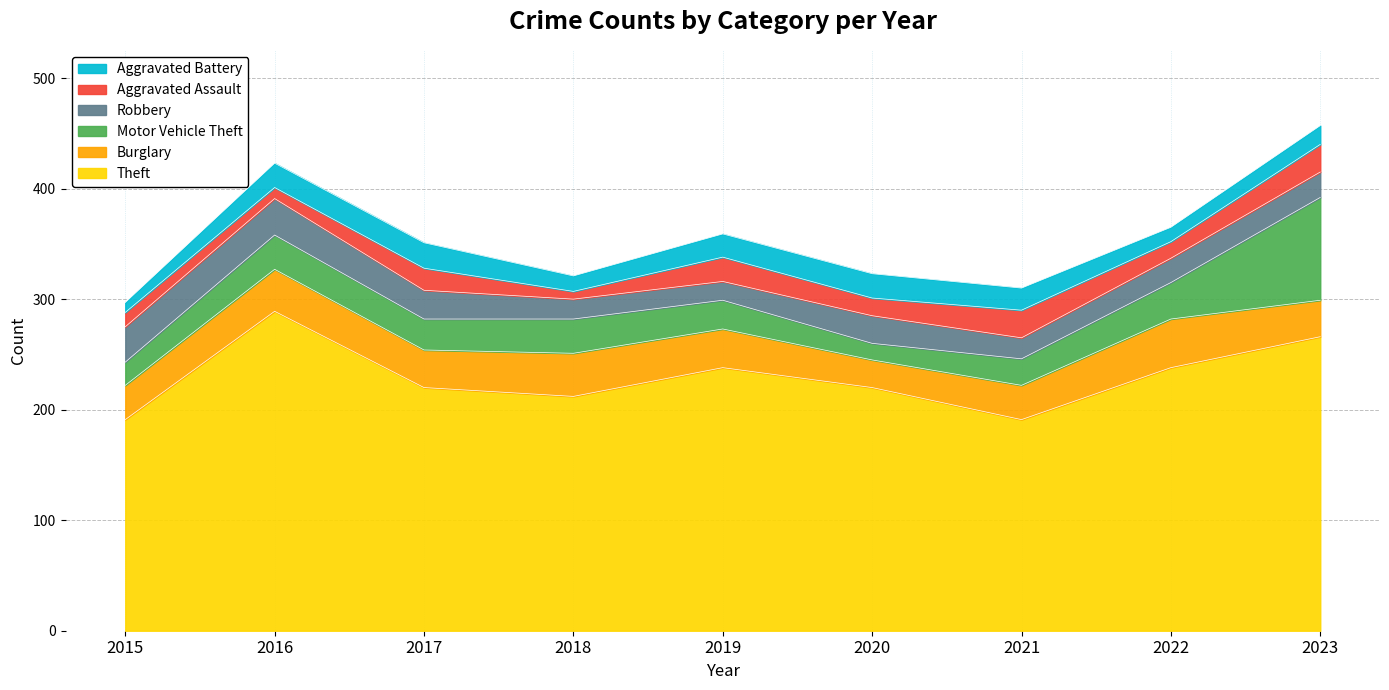

What is the maximum value shown in the chart?

289